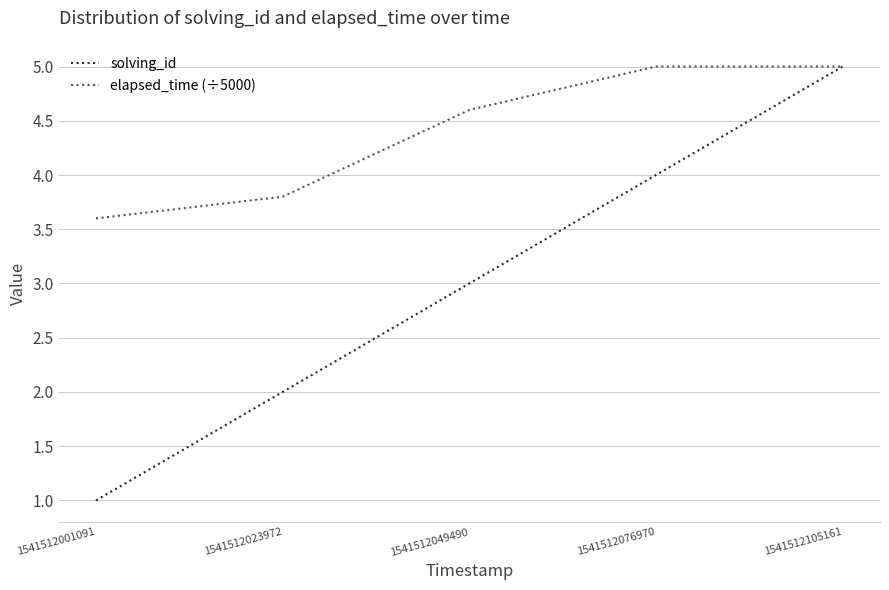

Reading left to right, list all the values displayed in this chart.

solving_id: 1541512001091=1.0	1541512023972=2.0	1541512049490=3.0	1541512076970=4.0	1541512105161=5.0
elapsed_time (÷5000): 1541512001091=3.6	1541512023972=3.8	1541512049490=4.6	1541512076970=5.0	1541512105161=5.0